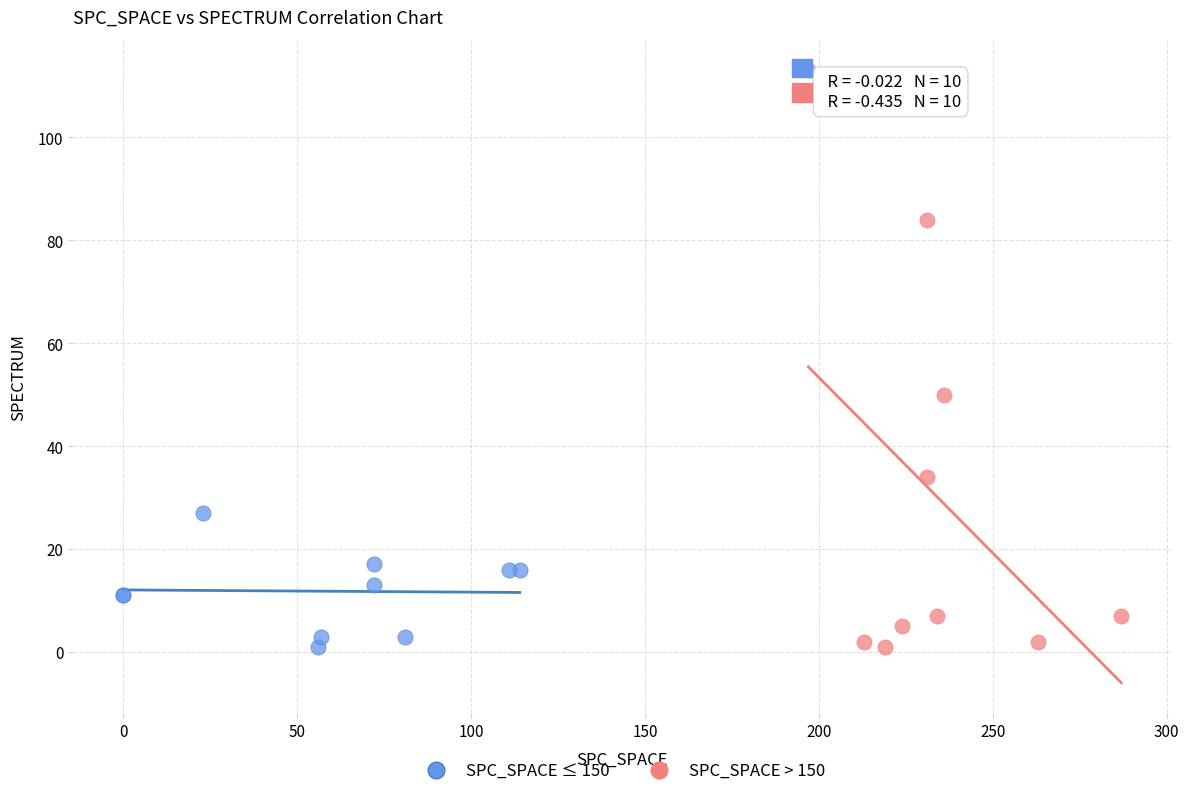

Which series contains the highest Y value?

SPC_SPACE > 150